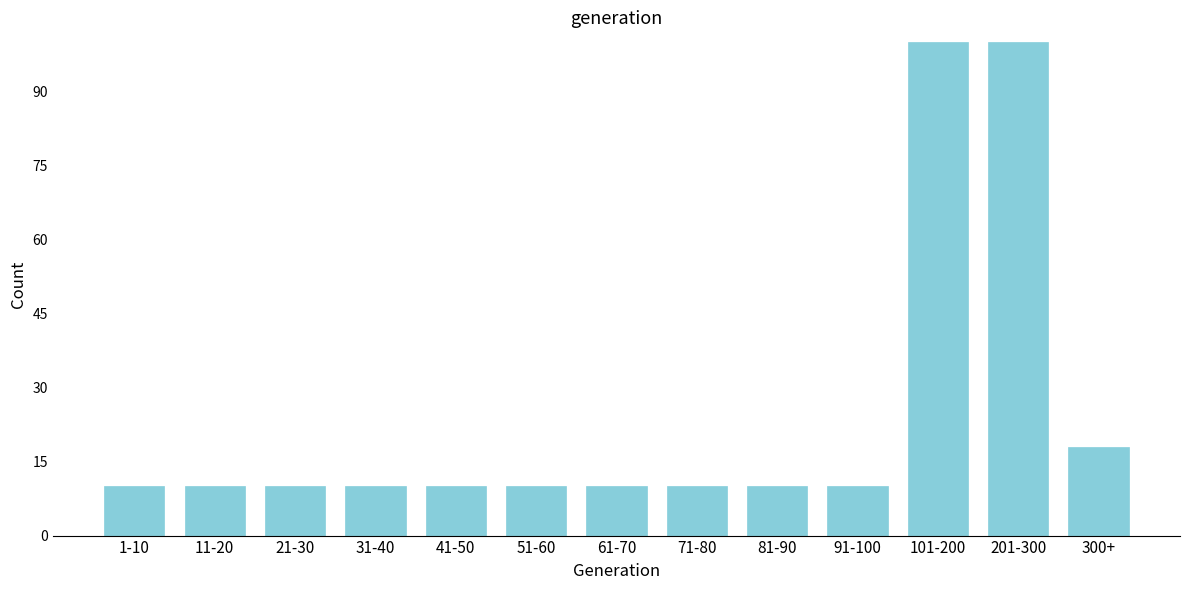

Reading right to left, what are all the values shown in this chart?

300+=18	201-300=100	101-200=100	91-100=10	81-90=10	71-80=10	61-70=10	51-60=10	41-50=10	31-40=10	21-30=10	11-20=10	1-10=10